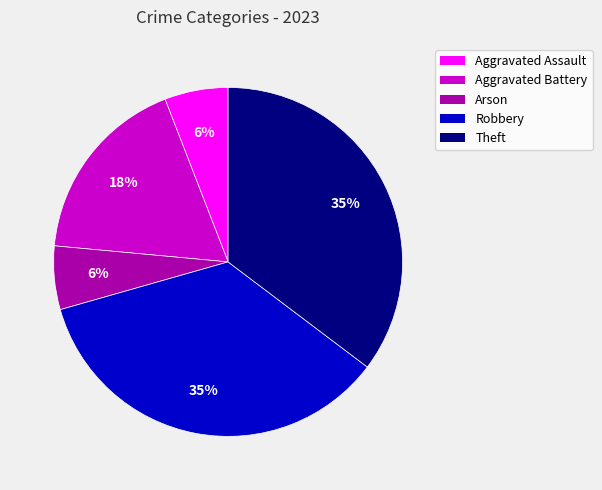

Combined, do Aggravated Assault and Theft account for over 50%?

No